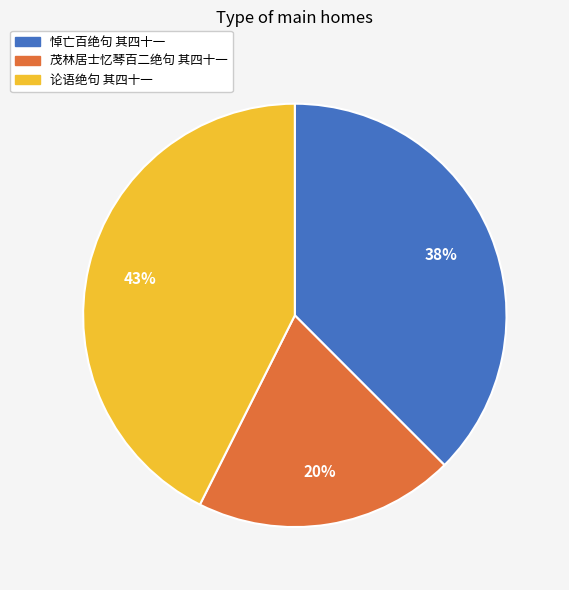

Rank the categories by value from highest to lowest.

论语绝句 其四十一, 悼亡百绝句 其四十一, 茂林居士忆琴百二绝句 其四十一